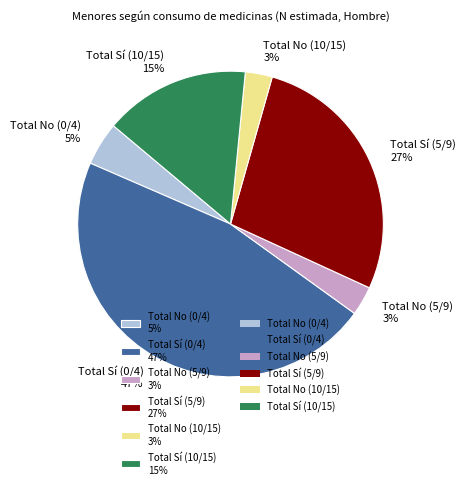

True or false: Total Sí (0/4) accounts for 52% of the total.

False